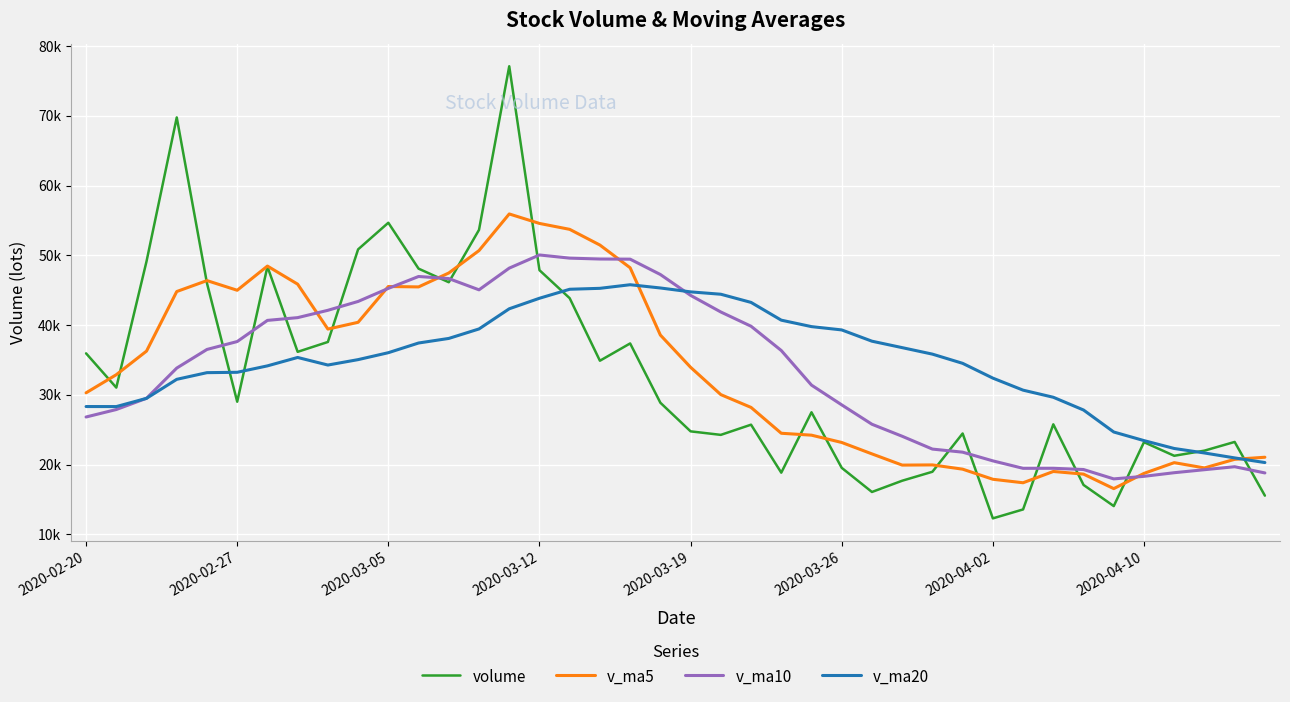

Is this an area chart (filled region under the line)?

No